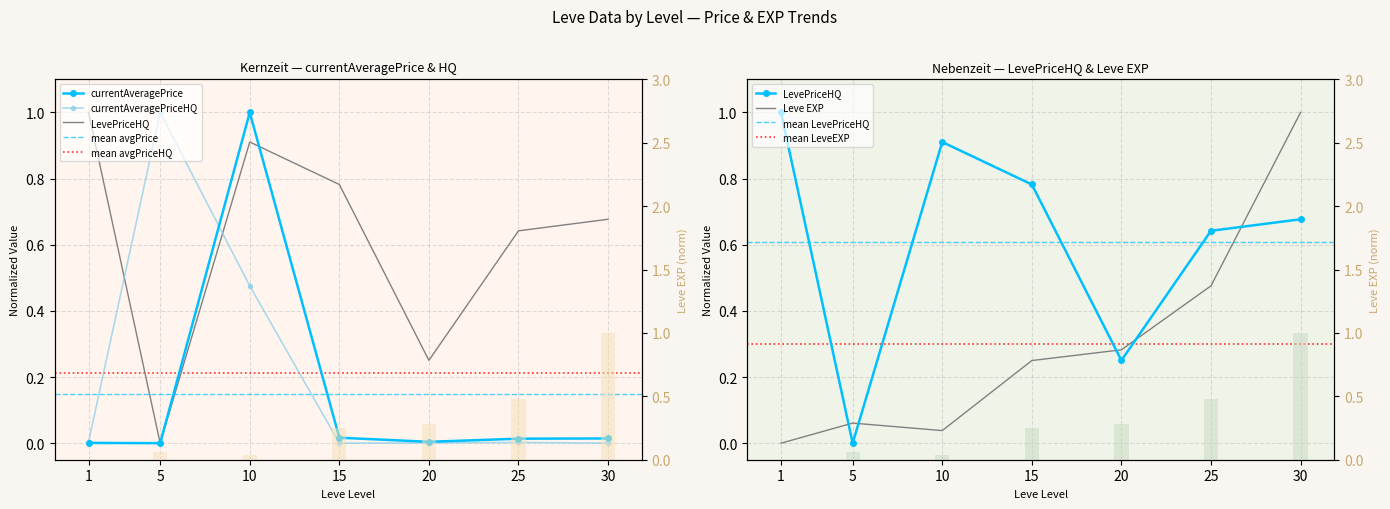

The Leve Gil series shows 0.0 at 10. True or false?

True